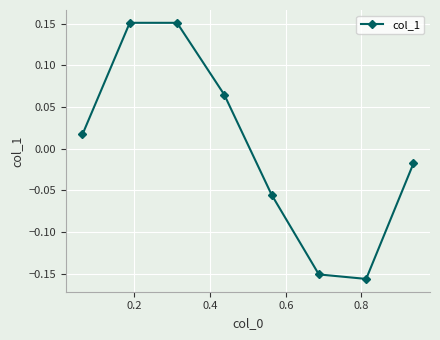

How many points are lower than both their immediate neighbors (excluding endpoints)?

1